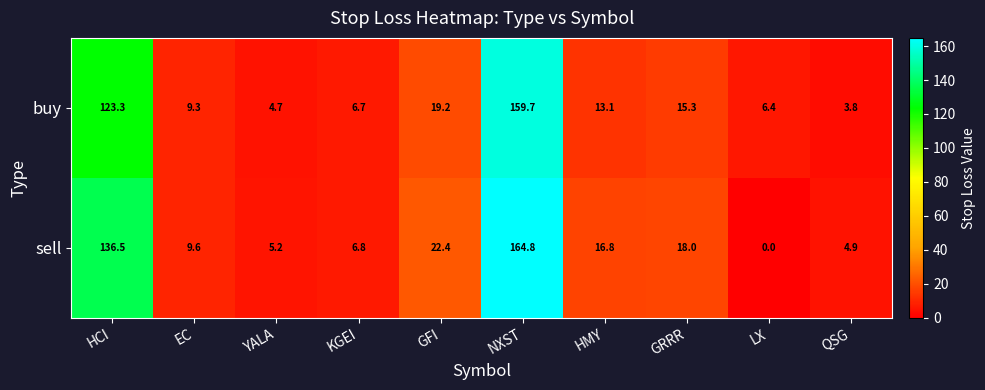

Rank the series by their average value, from highest to lowest.

sell, buy